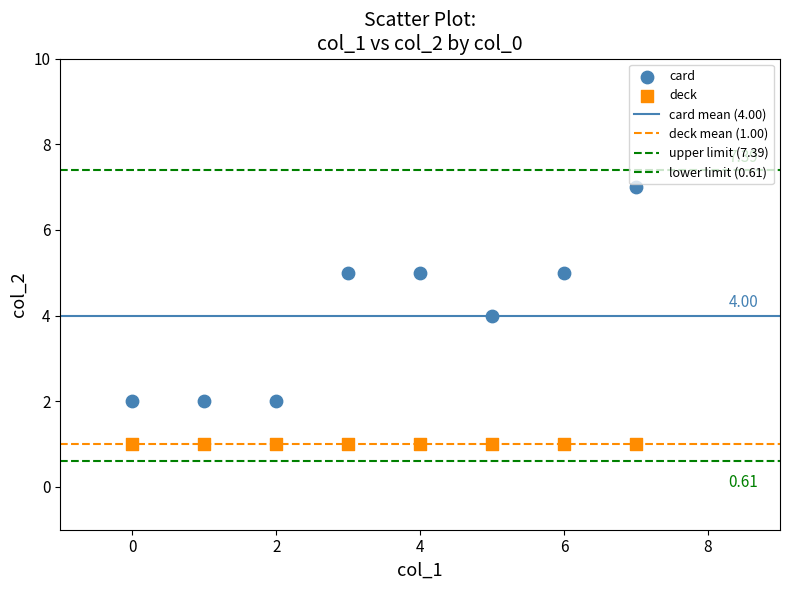

Count the number of points in this scatter plot.

16